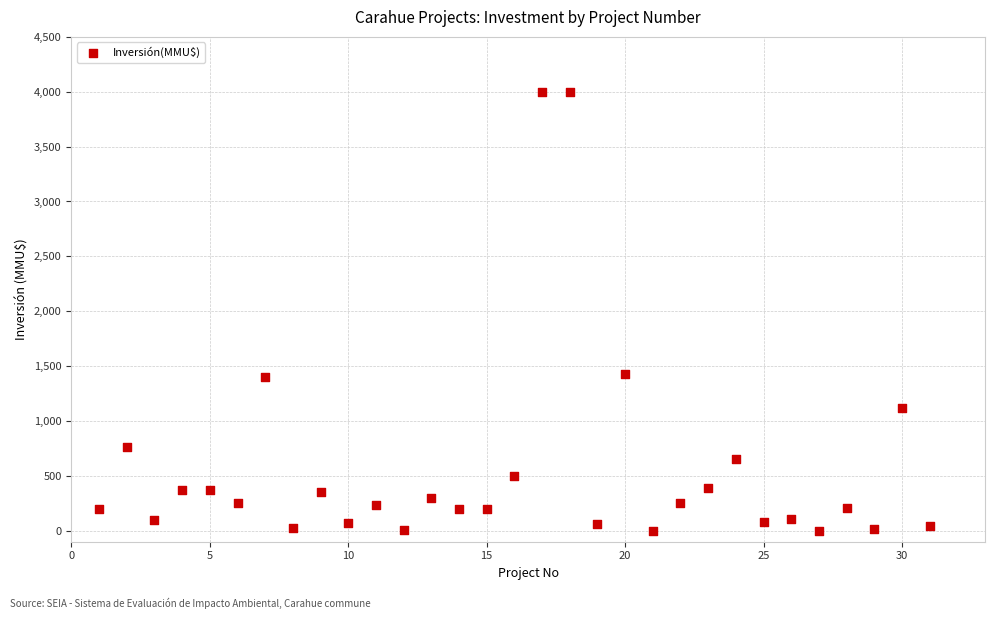

What is the range of Y values (max minus min)?

4000